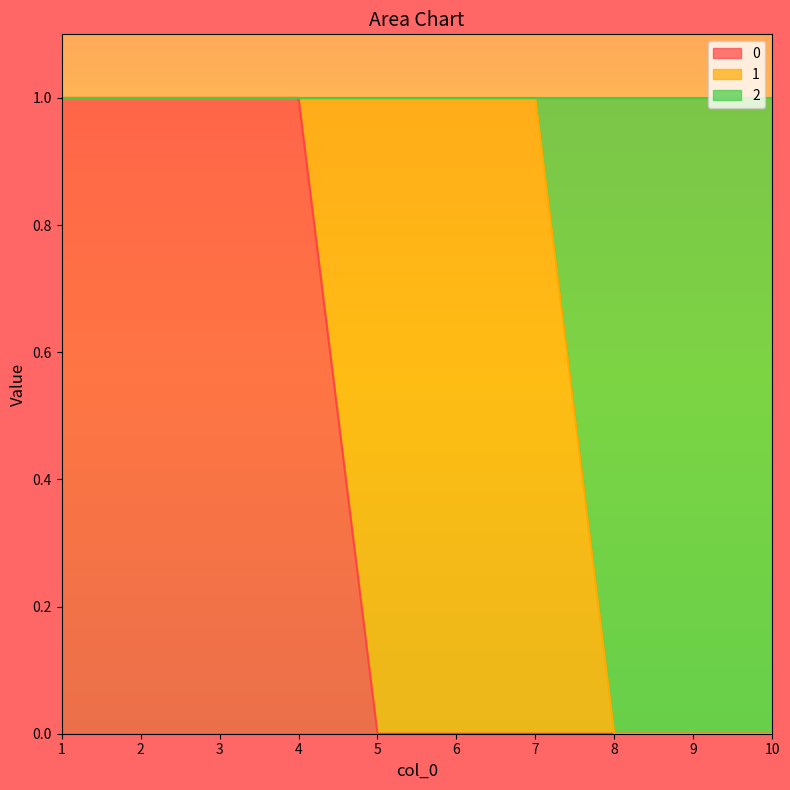

What is the difference between the second highest and minimum values in the 0 series?

1